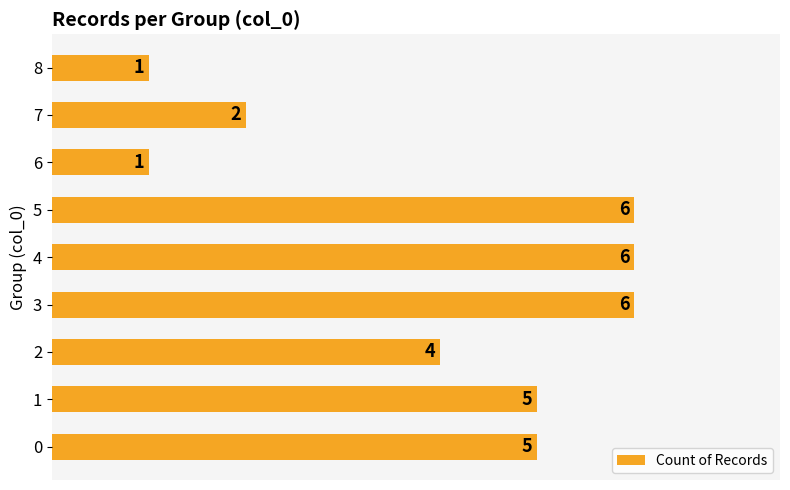

What is the change in value from 3 to 8?

-5